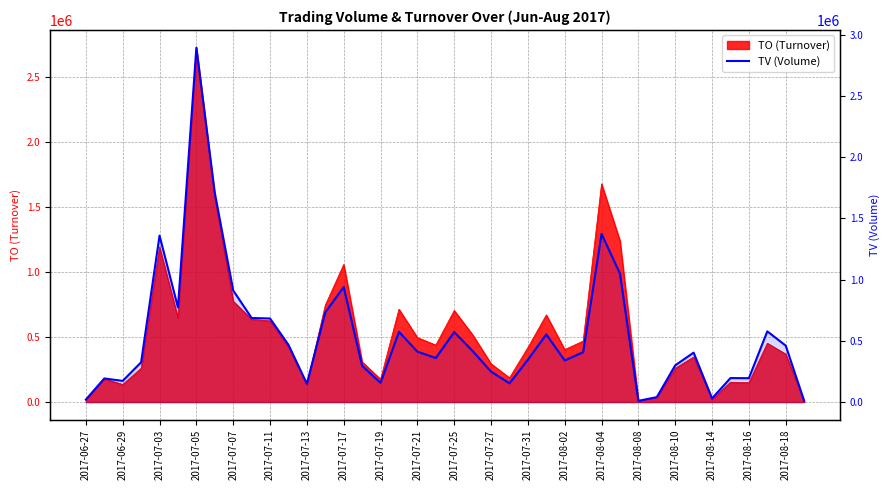

What is the difference between the second highest and second lowest values?

1700000